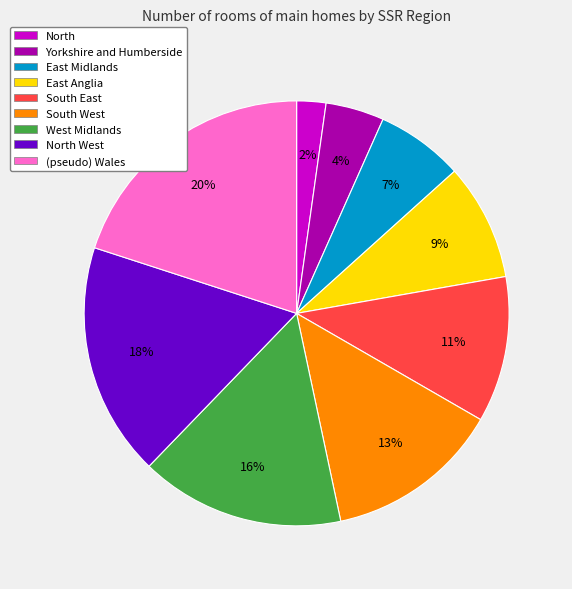

To the nearest percent, what is the combined percentage of East Anglia and South East?

20%